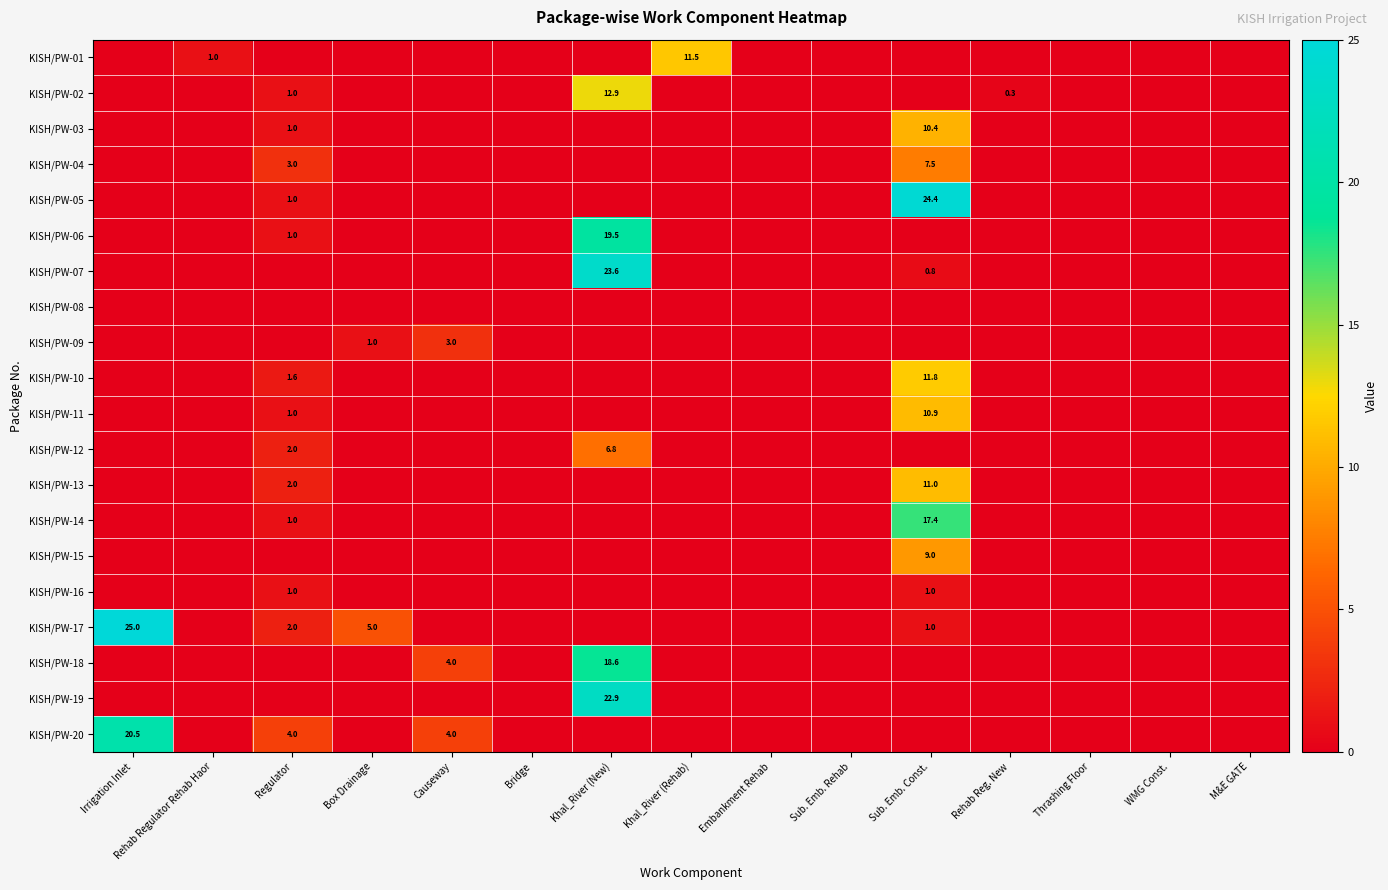

What is the maximum value shown in the chart?

25.0